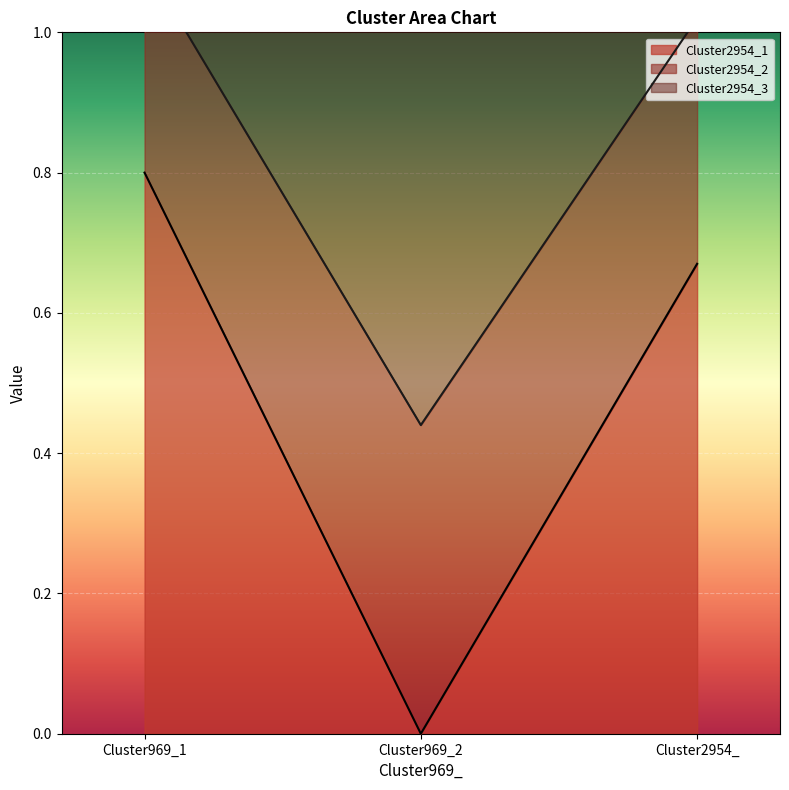

Is the value of Cluster2954_1 at Cluster969_2 greater than the value of Cluster2954_3 at Cluster2954_?

No